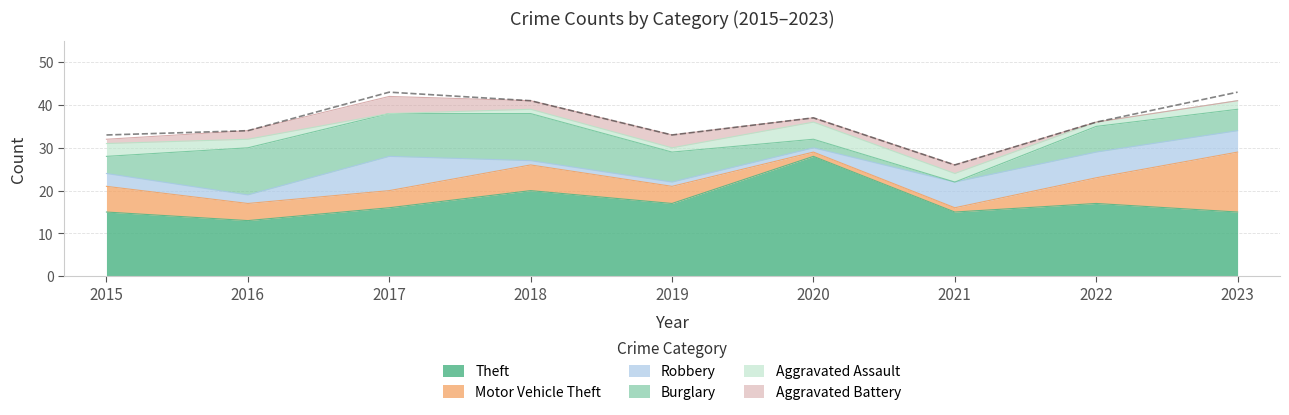

What is the greatest value displayed?

28